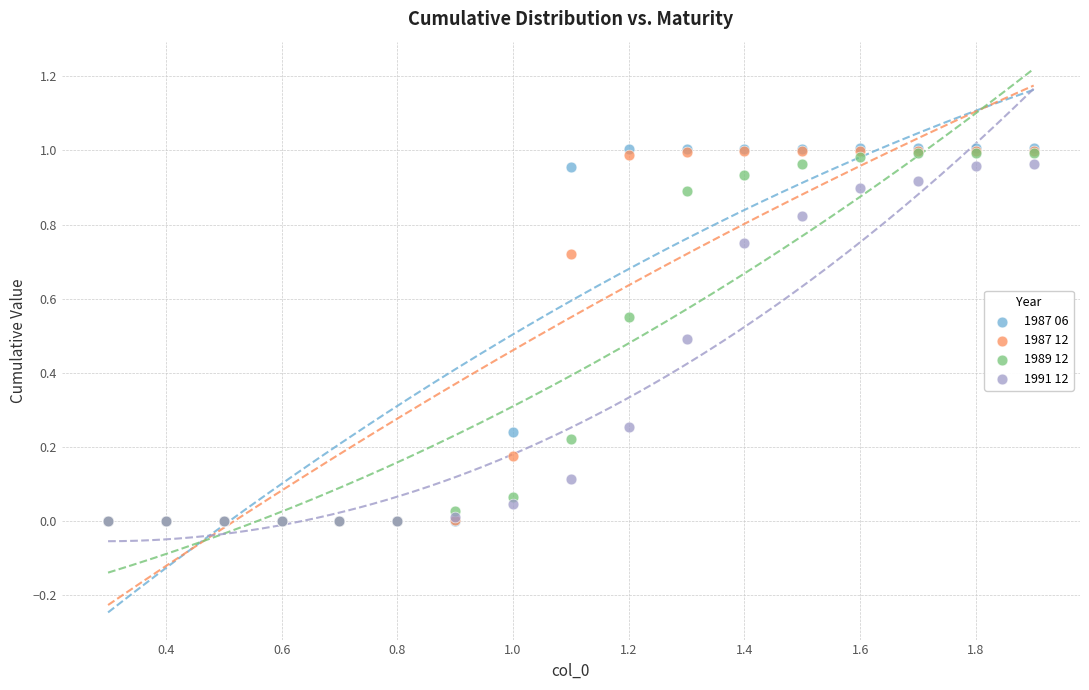

What are all the series names shown in the legend?

1987 06, 1987 12, 1989 12, 1991 12